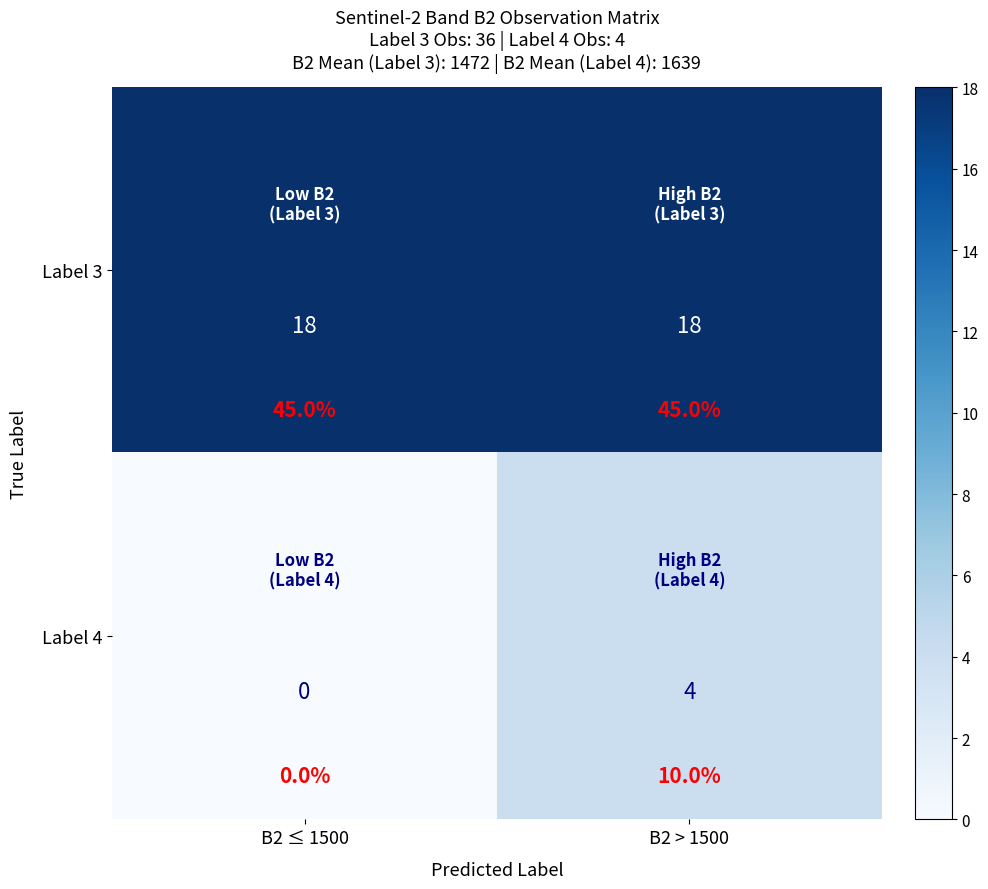

List the series in order of their overall mean, lowest first.

Label 4, Label 3